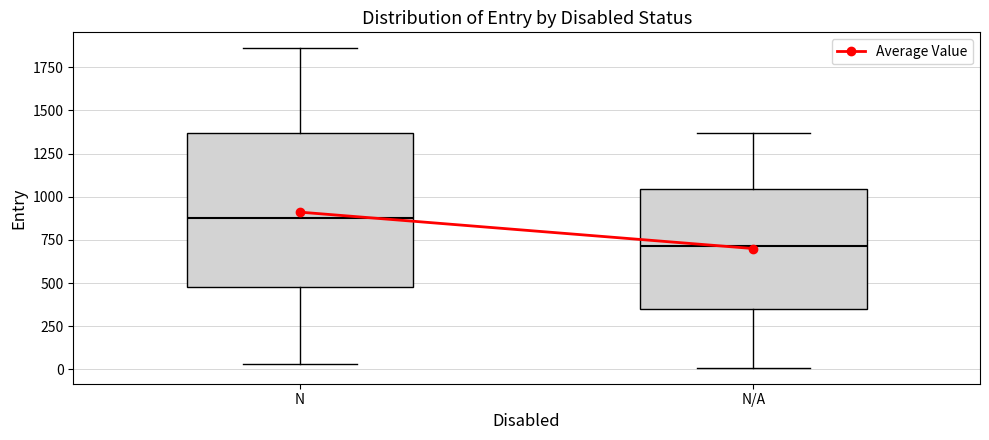

Comparing the boxes themselves (not the whiskers), which one is the tallest?

N